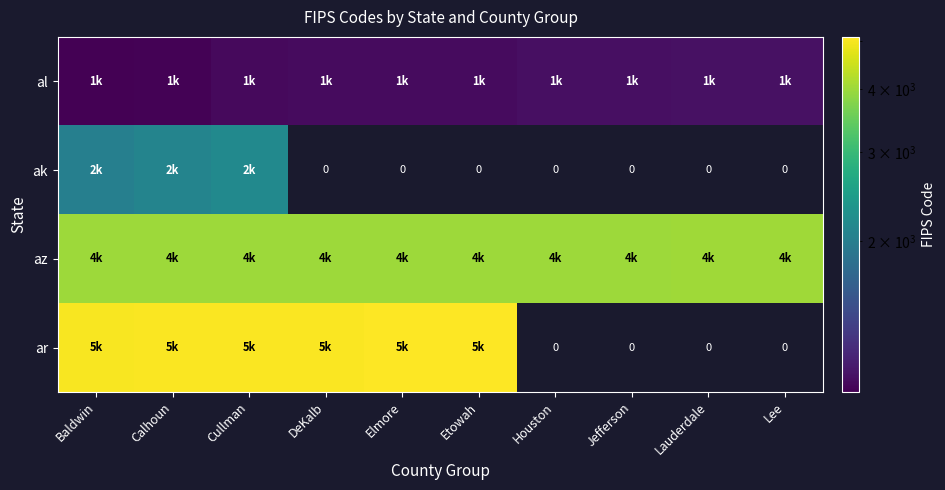

At which category is the sum across all series the highest?

Cullman